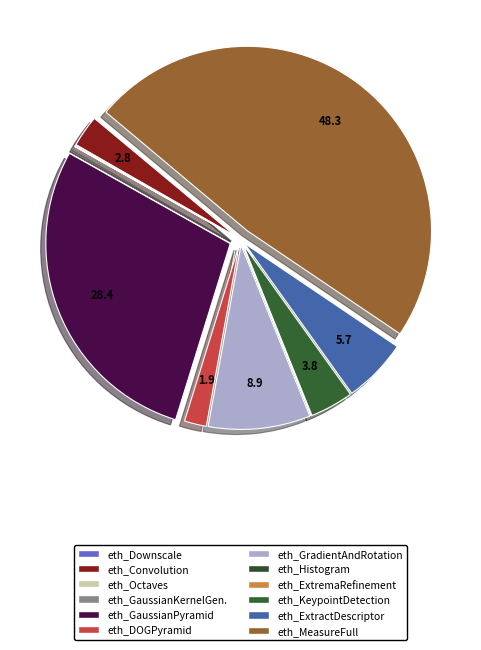

Does eth_Octaves account for over 50% of the chart?

No